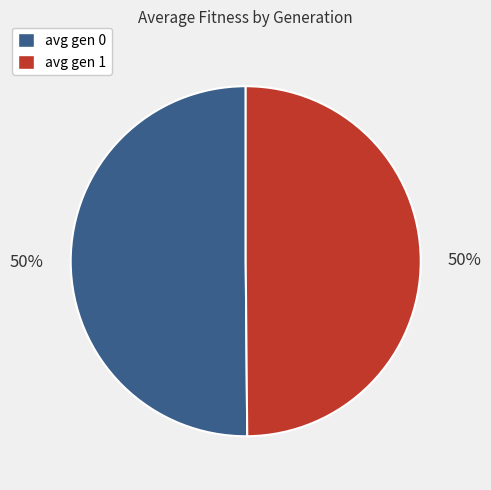

What percentage is the avg gen 0 slice, to the nearest percent?

50%